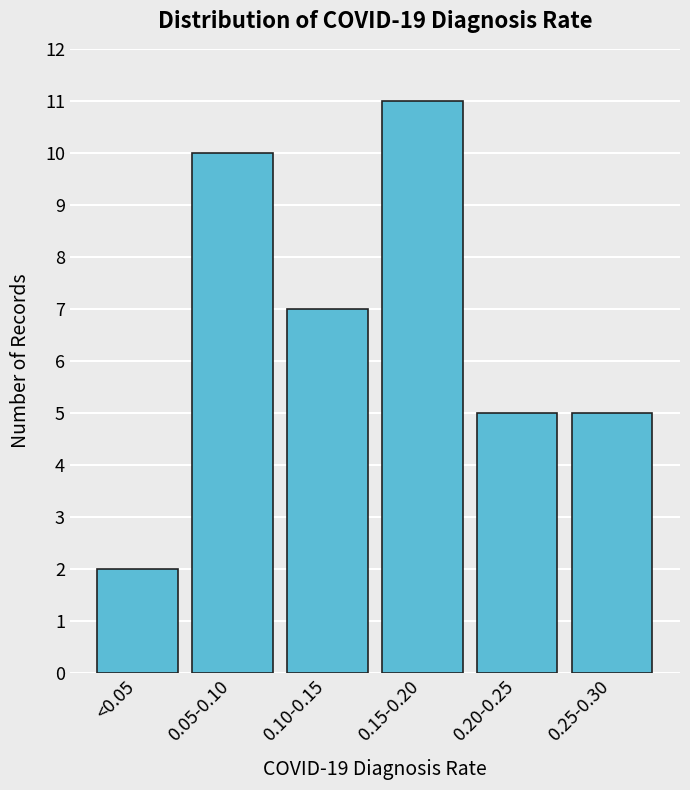

Reading right to left, extract all data points from this chart.

5	5	11	7	10	2